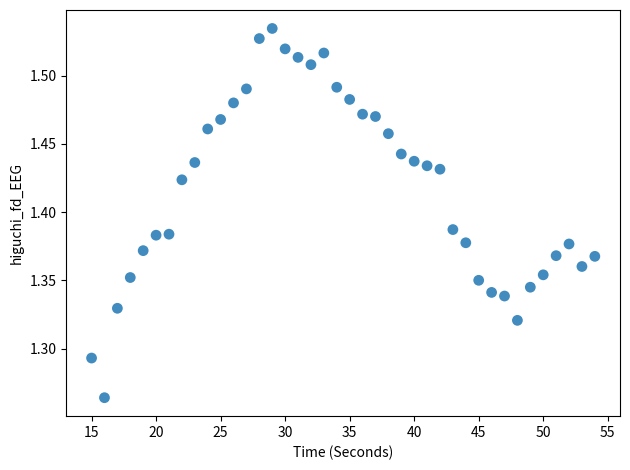

What is the range of X values (max minus min)?

39.0